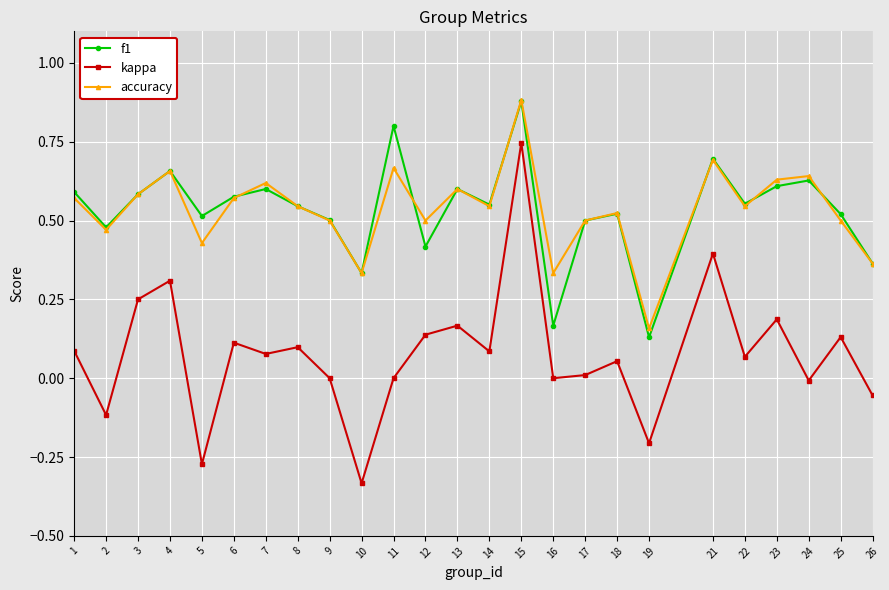

At which label does kappa reach its minimum?

10